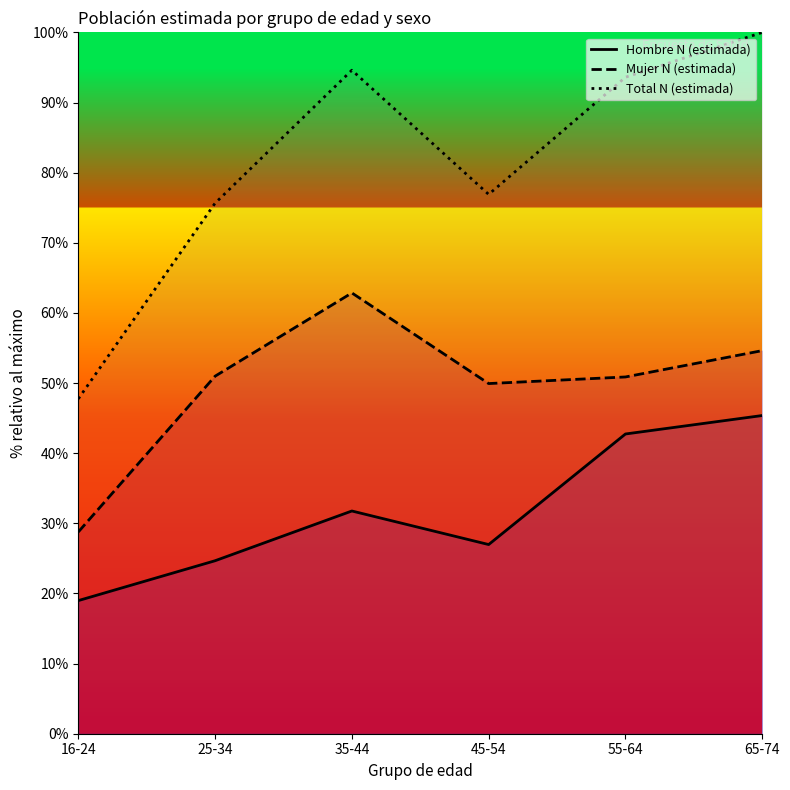

The Hombre N (estimada) series shows 45.4 at 65-74. True or false?

True